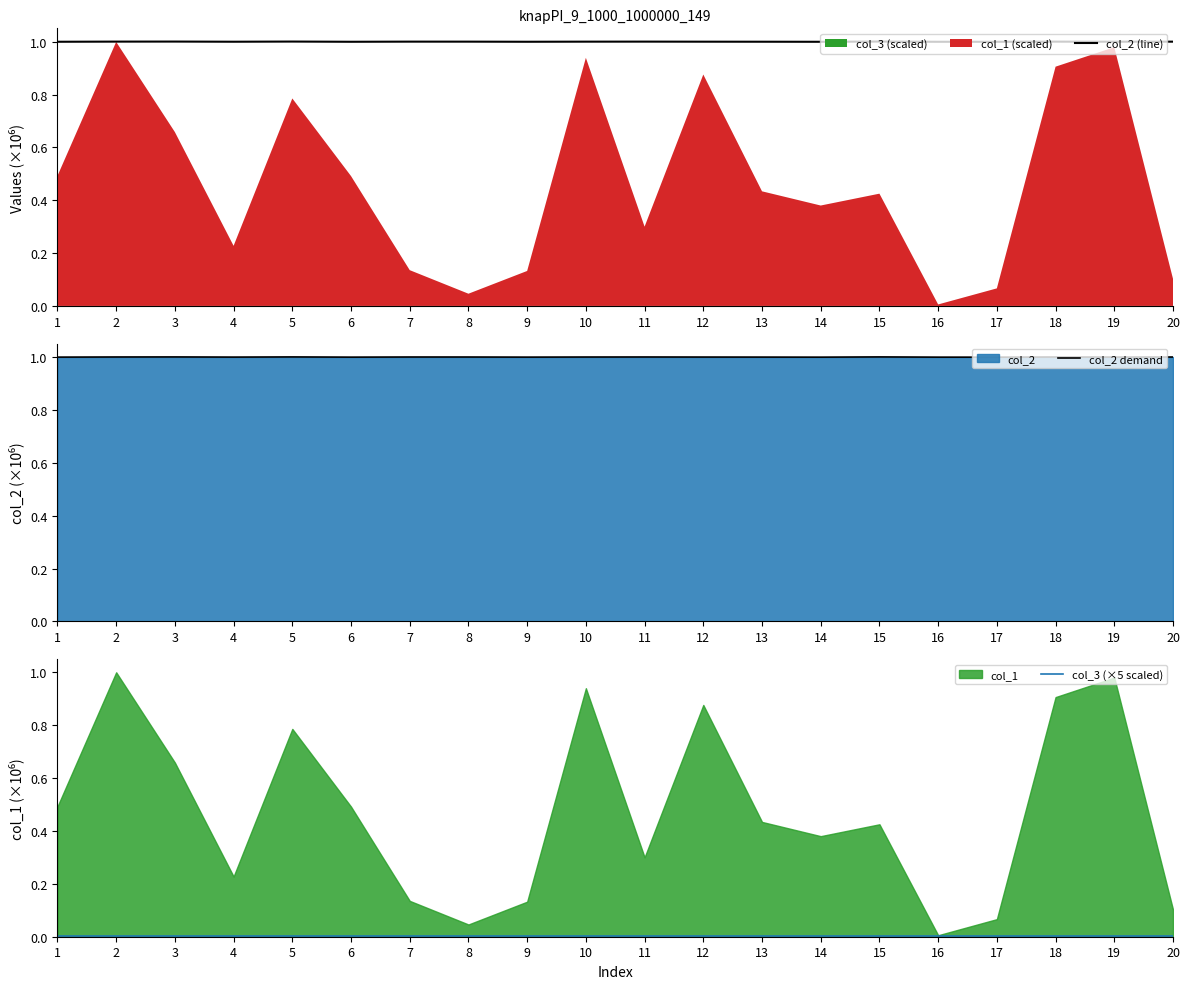

The value of col_2 (line) at 15 is 1.3. True or false?

False